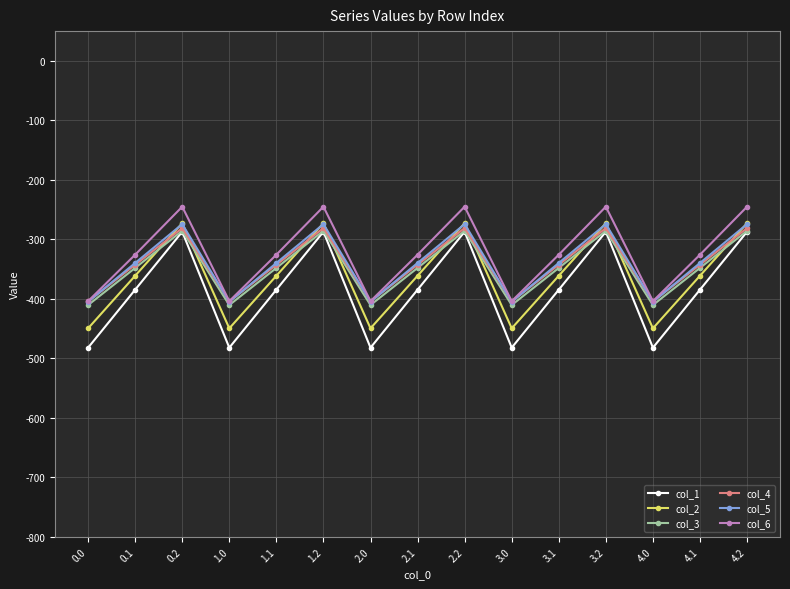

At which label does col_4 first exceed -342?

0.2